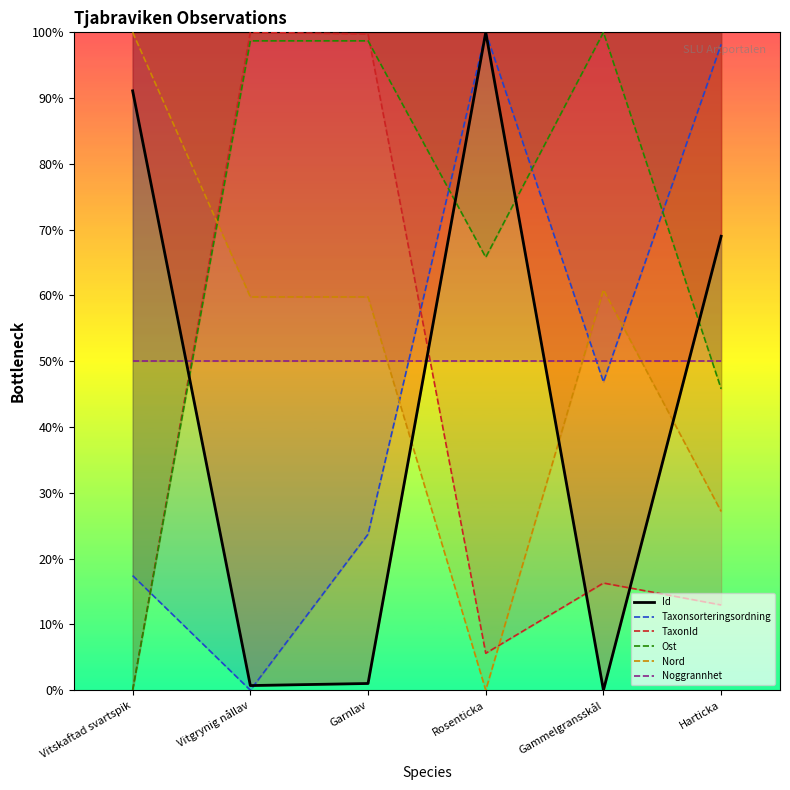

Is it true that TaxonId equals 168.4 at Vitgrynig nållav?

False